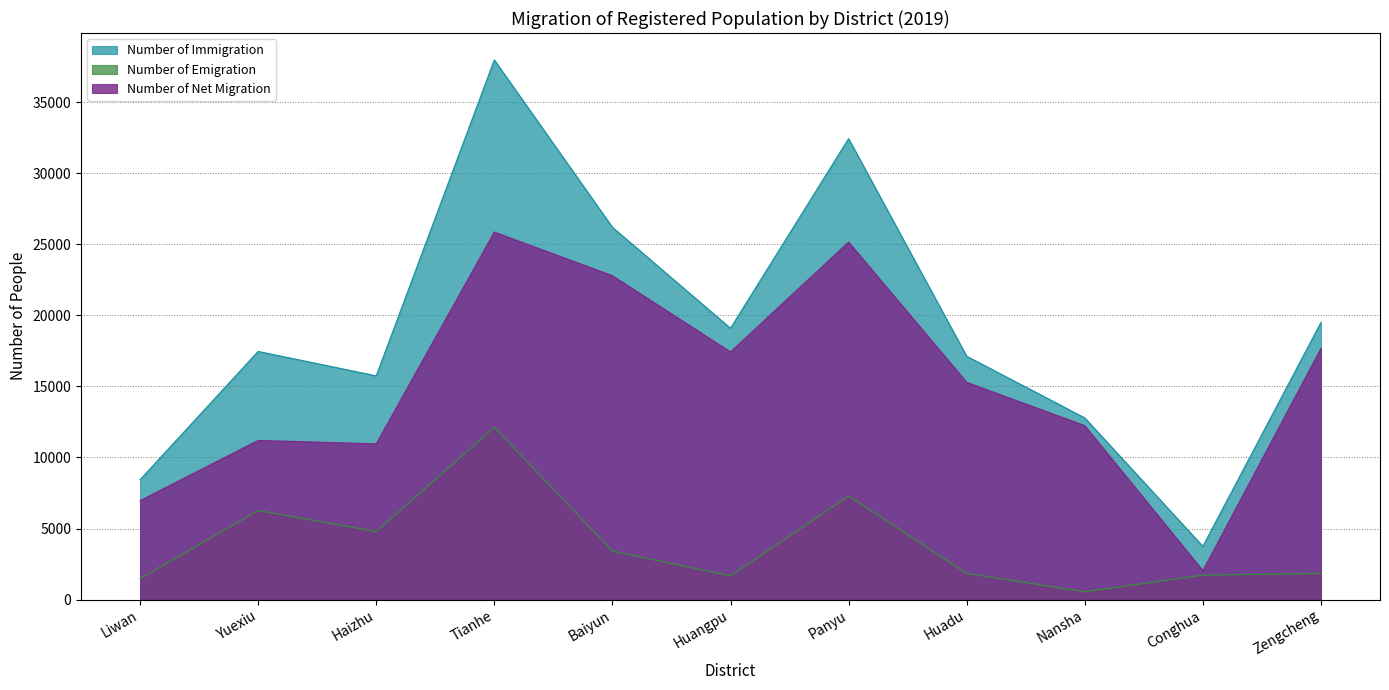

How many lines are shown in the chart?

3